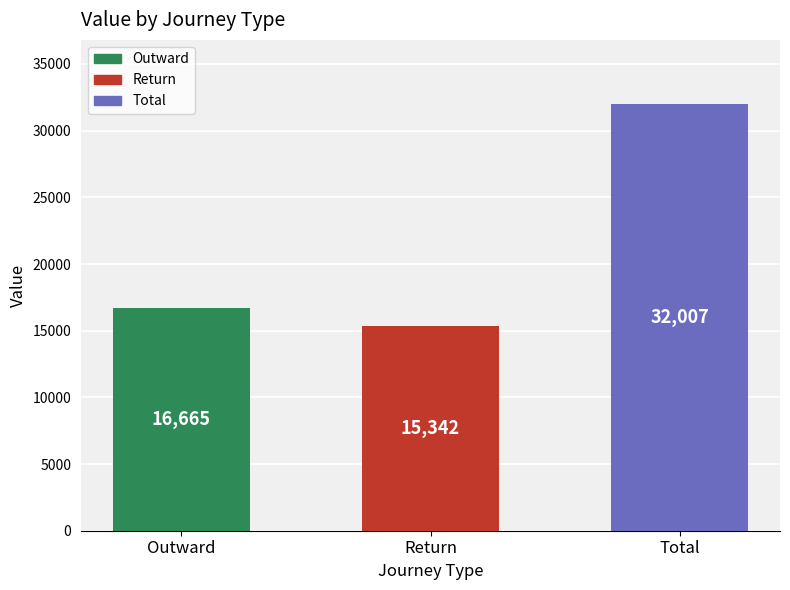

List the labels in order of value, smallest first.

Return, Outward, Total